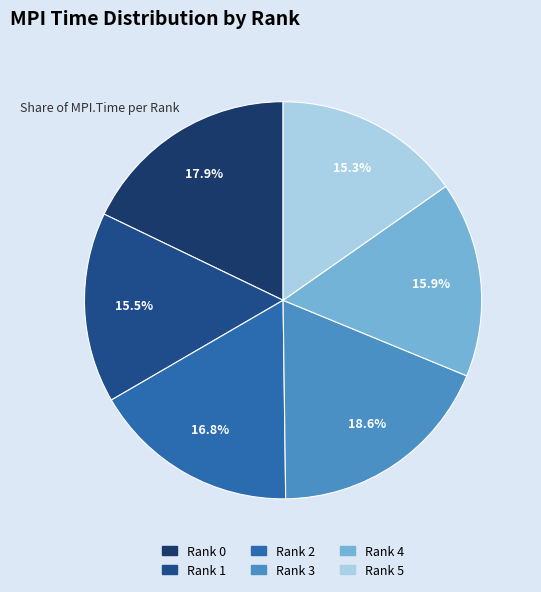

Combined, what portion of the pie is Rank 1 and Rank 5?

30.8%